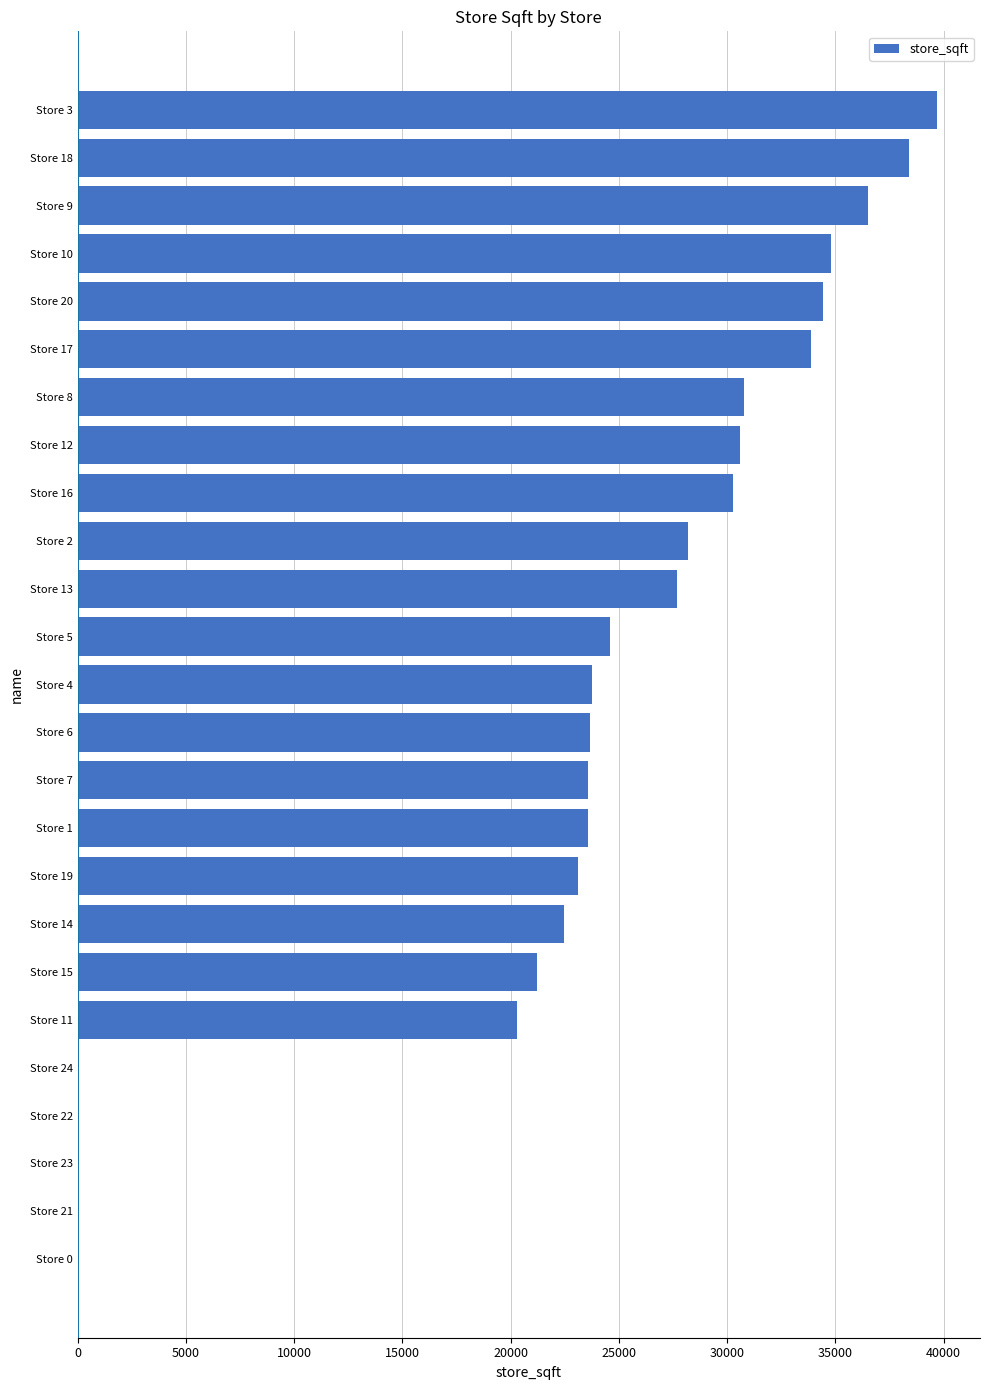

How many series are shown in this chart?

1